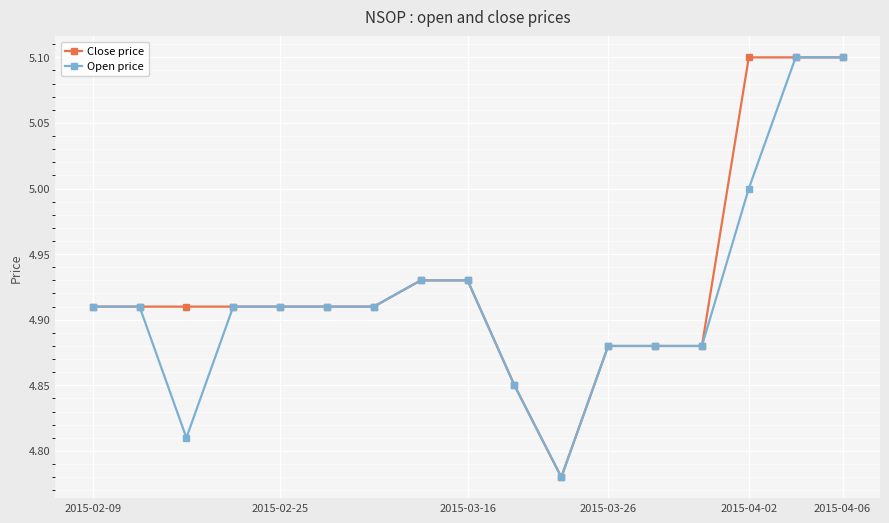

What is the highest value of the Open price series?

5.1